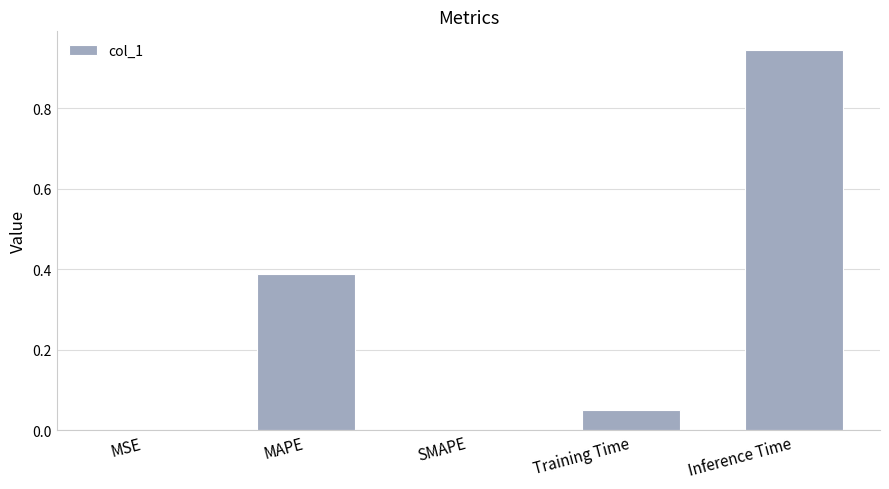

The chart shows a value of -0.6 at SMAPE. True or false?

False